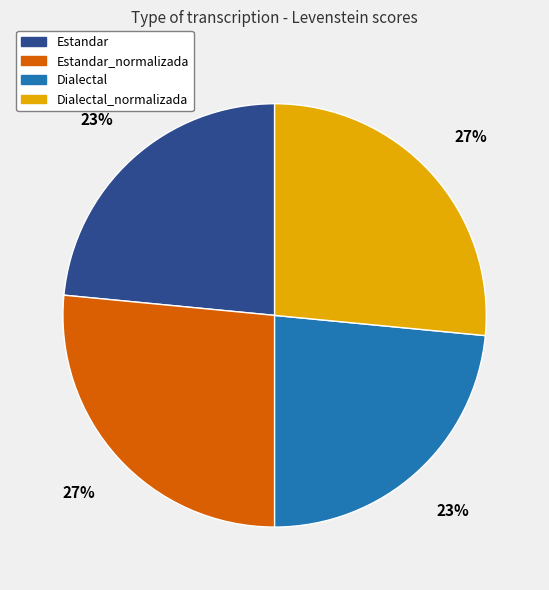

How many slices are in this pie chart?

4